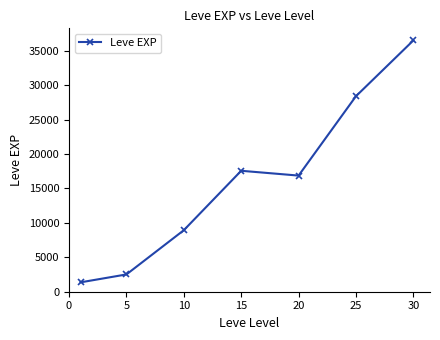

What is the difference between the second highest and second lowest values?

25883.3